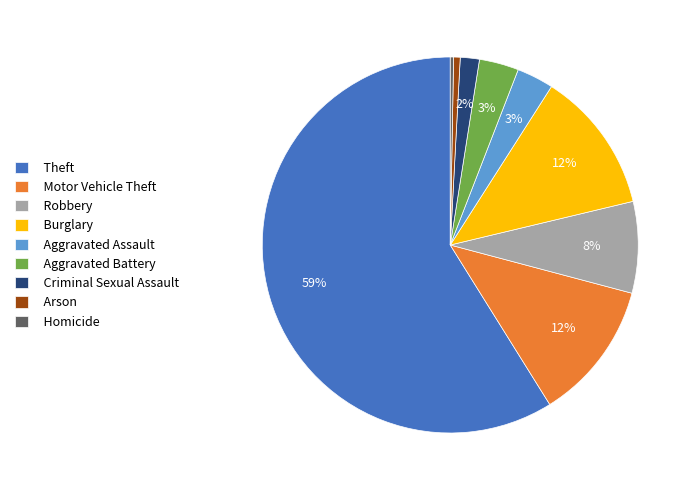

Is there a majority slice in this chart?

Yes